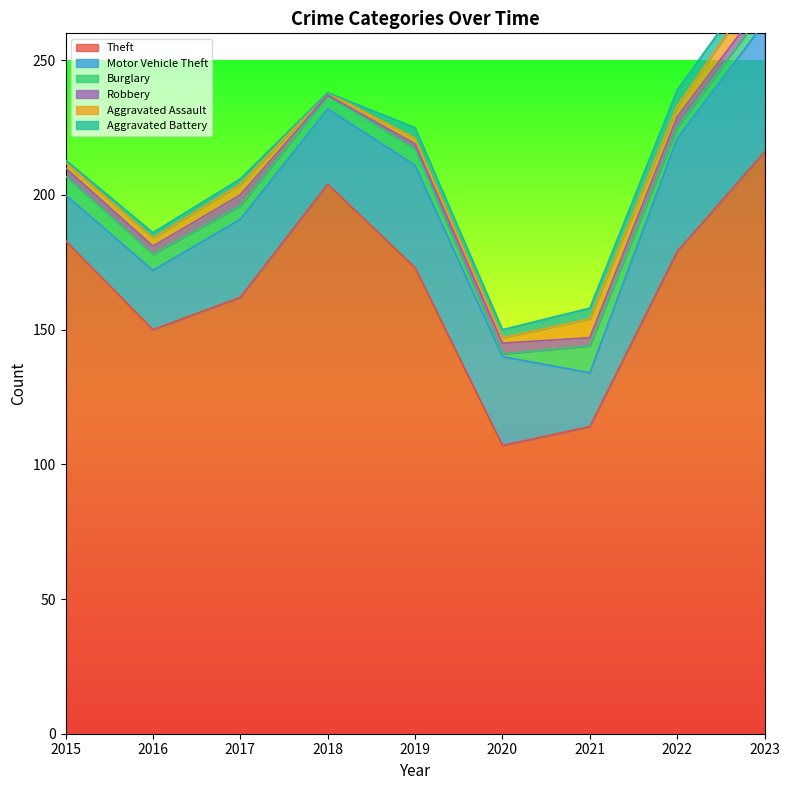

What is the highest value of the Aggravated Assault series?

8